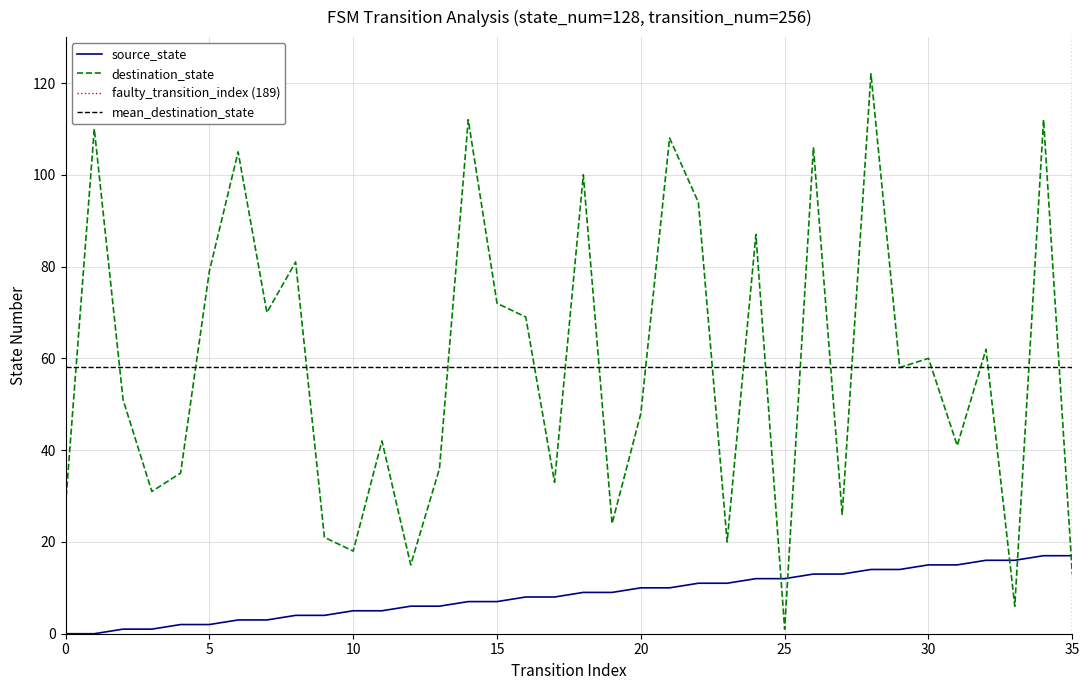

The value of destination_state at 16 is 113. True or false?

False